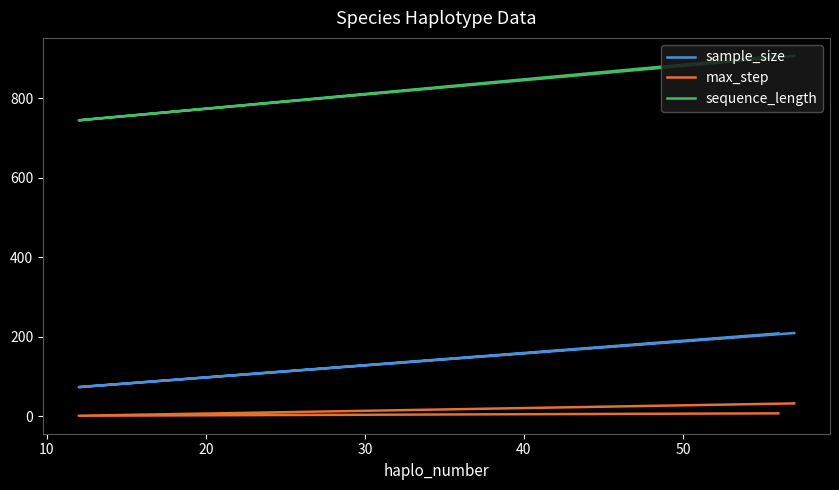

How many lines are shown in the chart?

3